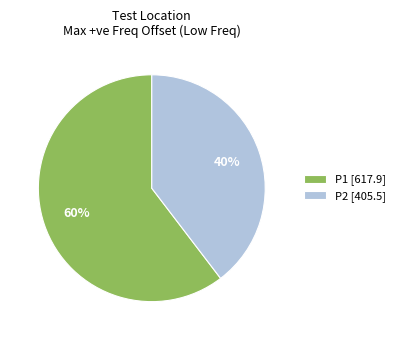

Is the sum of P2 [405.5] and P1 [617.9] greater than half?

Yes